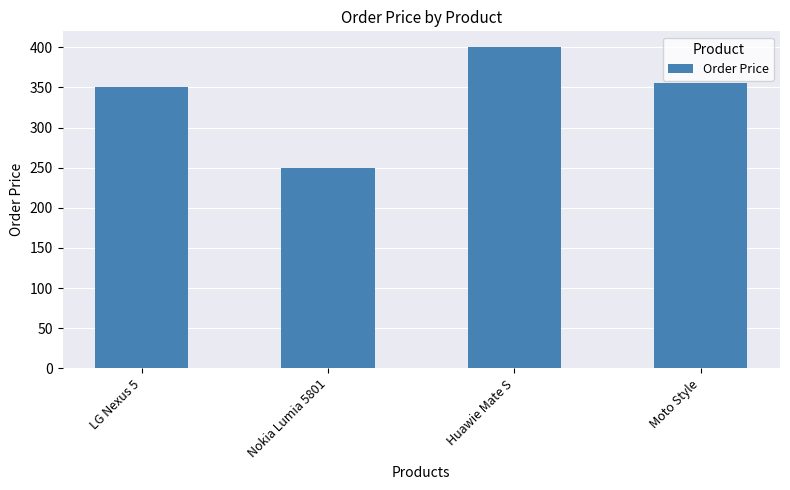

How many values are below 355?

2